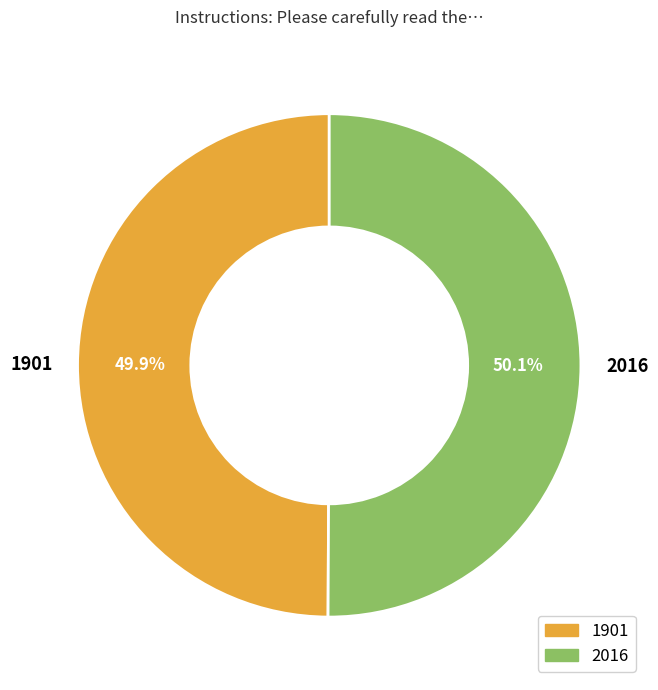

What is the total percentage of 2016 and 1901?

100.0%